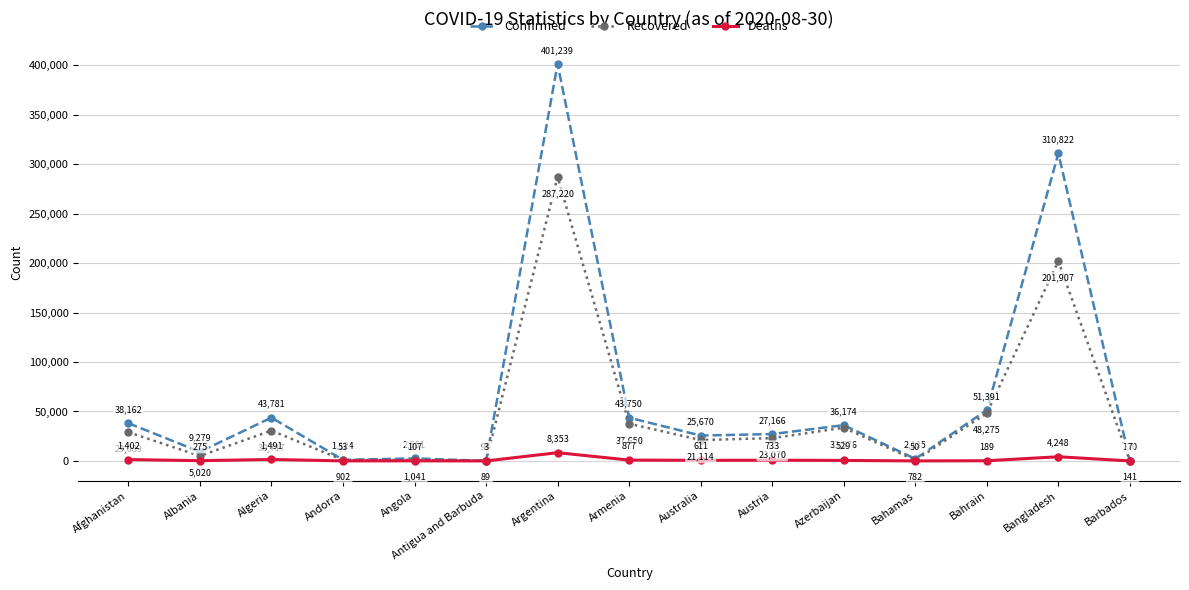

Rank the series by their average value, from lowest to highest.

Deaths, Recovered, Confirmed